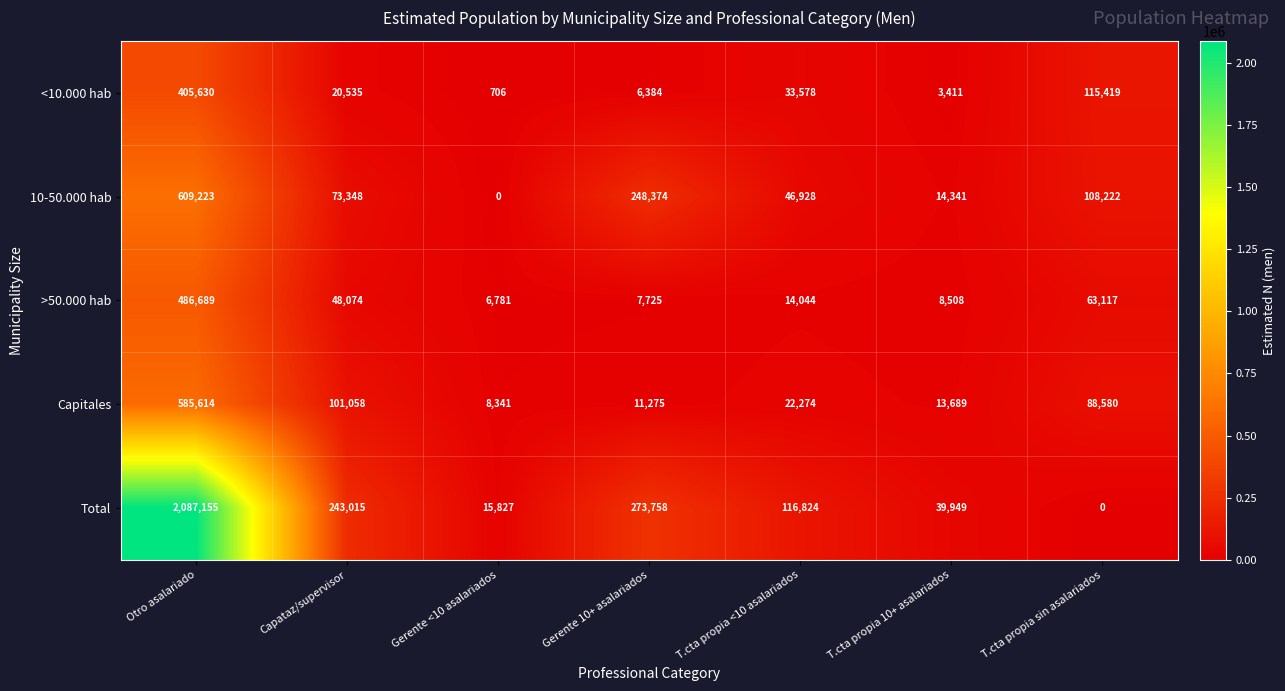

What is the sum of all Total values?

2776528